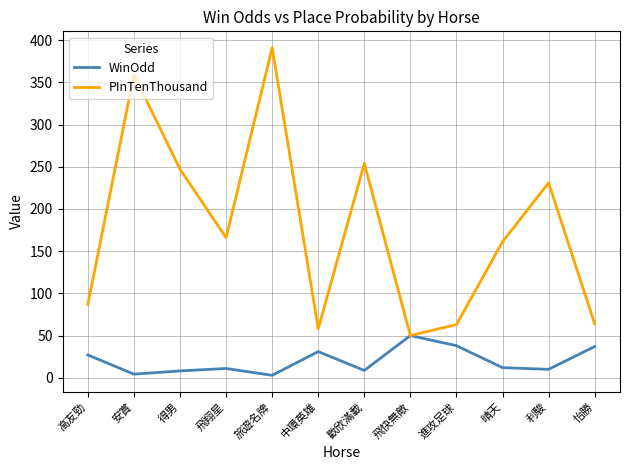

Is it true that PInTenThousand equals 391.0 at 旅遊名牌?

True